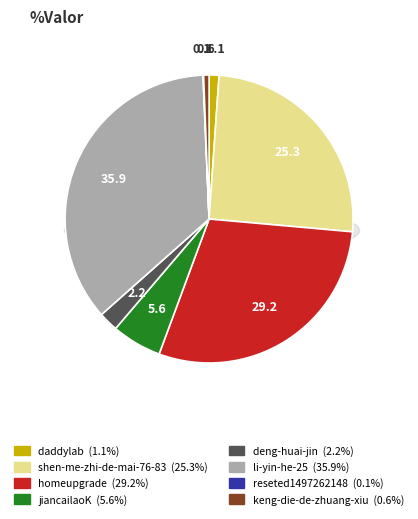

What percentage is the jiancailaoK slice, to the nearest percent?

6%